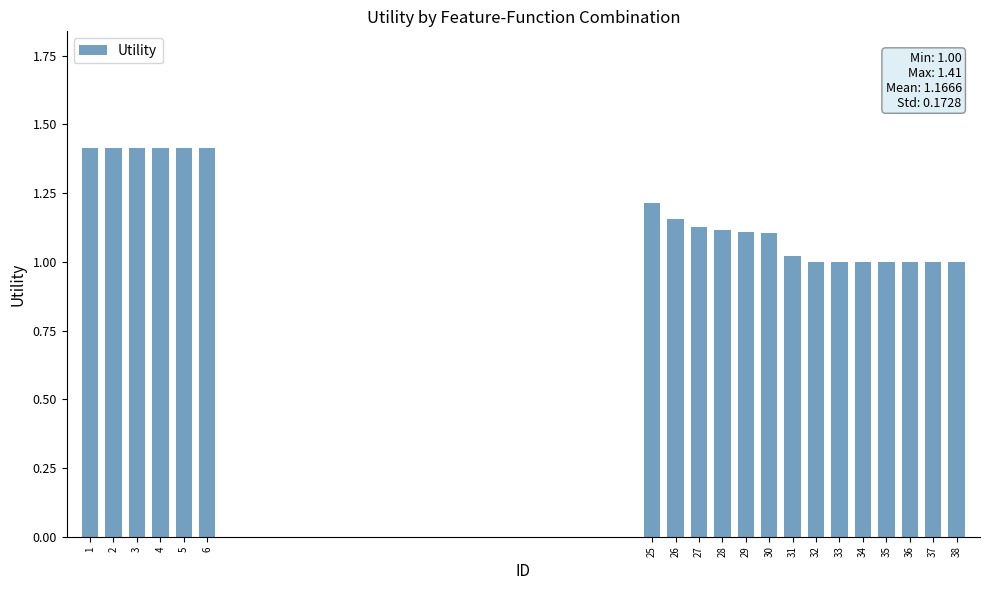

The value at 3 is 1.4. True or false?

True